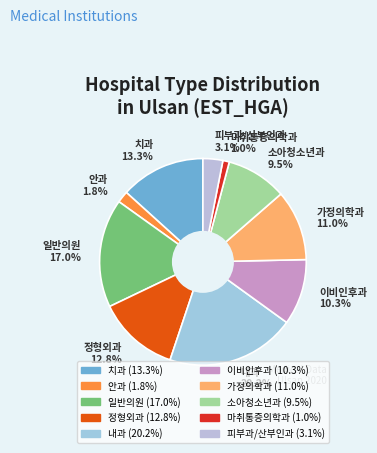

Is there a majority slice in this chart?

No